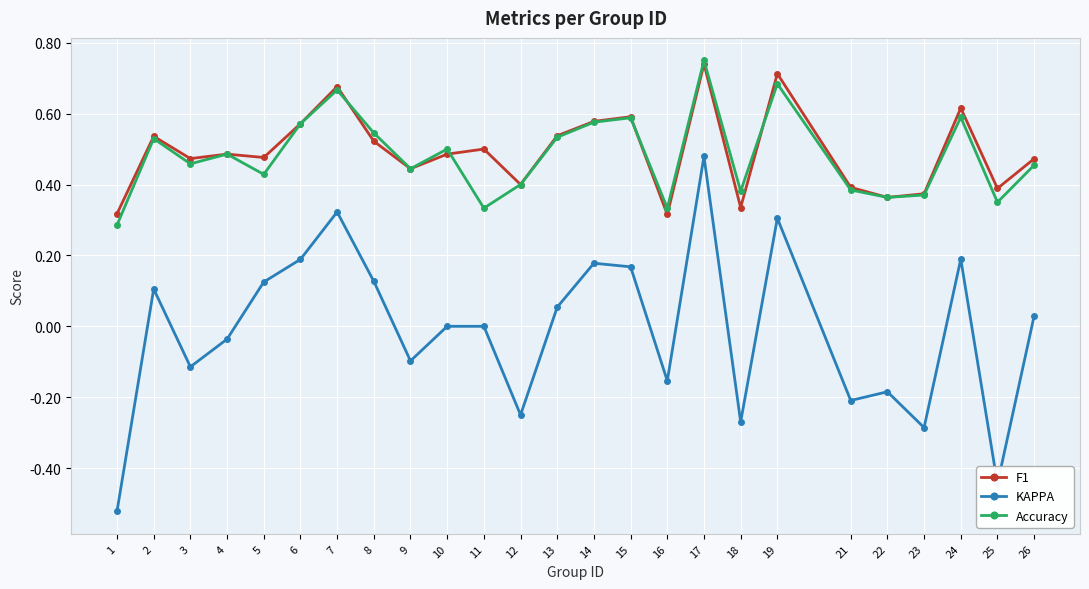

What are all the series names shown in the legend?

F1, KAPPA, Accuracy